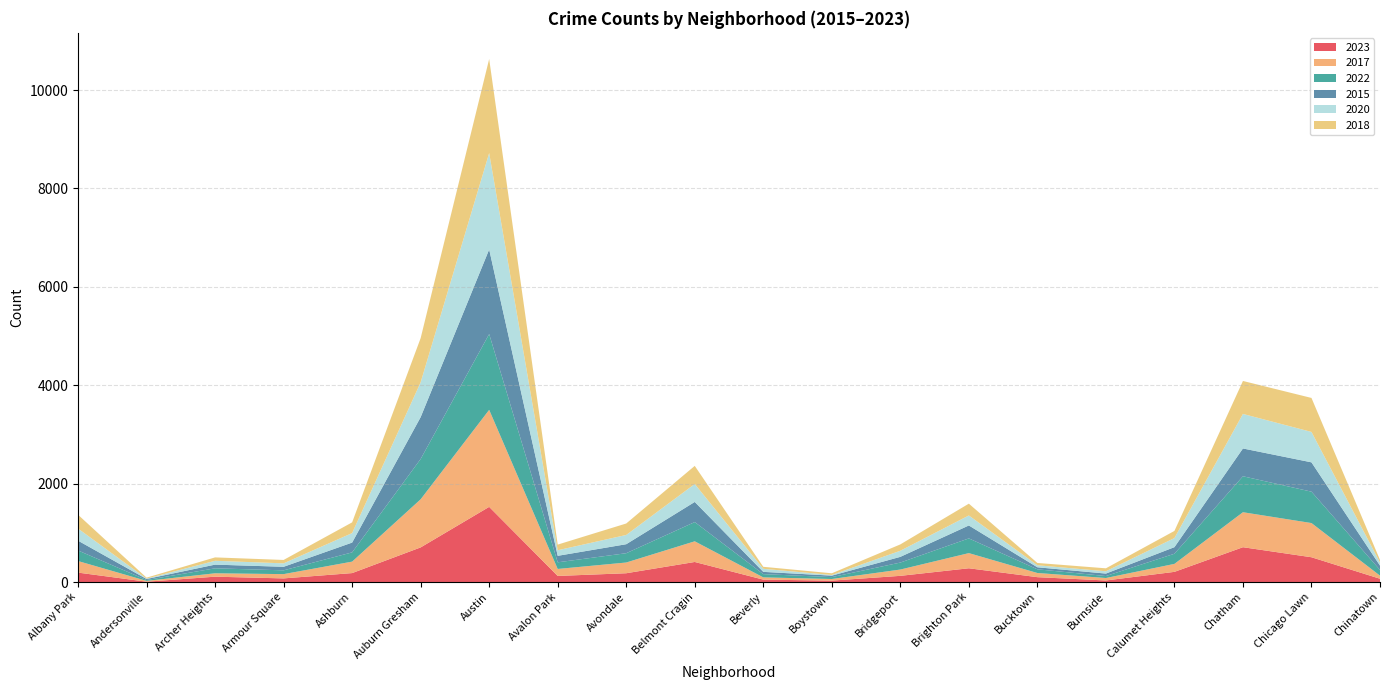

Reading right to left, extract all data points from this chart.

2023: 67	504	708	207	32	99	280	126	29	49	408	179	124	1528	704	182	74	109	7	192
2017: 63	695	711	162	50	85	308	128	33	46	420	218	142	1972	978	233	87	69	17	235
2022: 116	638	731	206	40	75	299	142	38	66	391	189	135	1541	819	188	77	101	17	215
2015: 88	596	565	134	50	41	263	116	30	46	409	183	132	1719	851	199	72	75	21	199
2020: 63	618	702	185	47	41	203	124	14	62	365	188	113	1959	708	193	70	78	8	246
2018: 52	691	670	145	60	47	240	129	34	41	368	233	115	1912	898	218	69	69	19	281